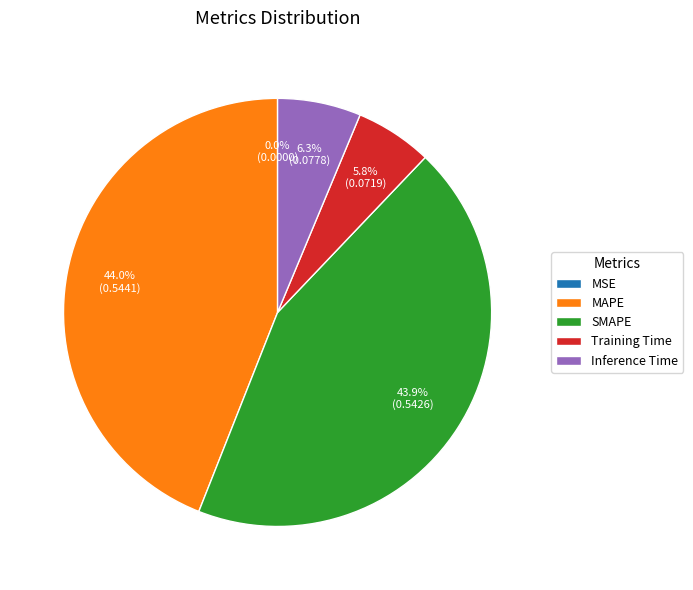

To the nearest percent, what is the combined percentage of Inference Time and SMAPE?

50%